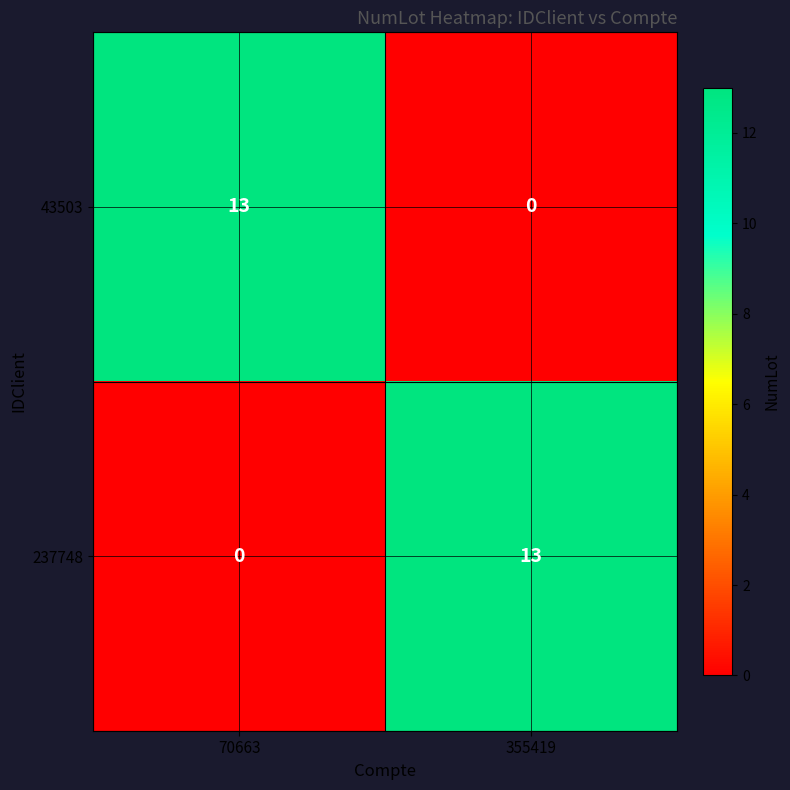

What is the greatest value displayed?

13